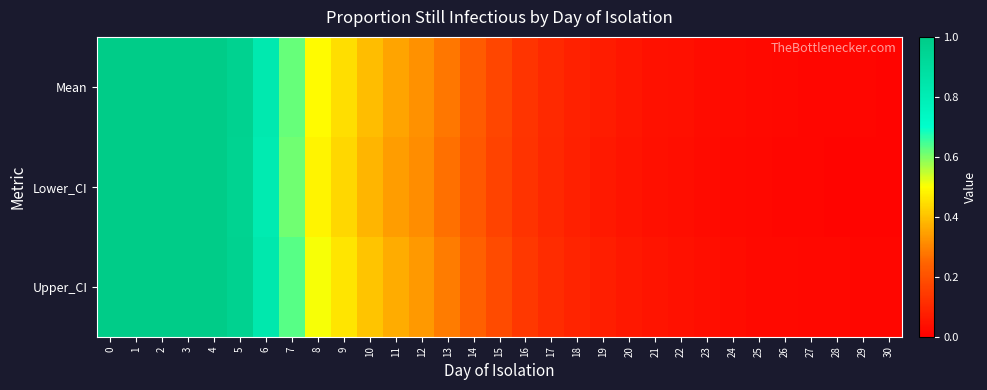

Which series has the largest total across all categories?

Upper_CI